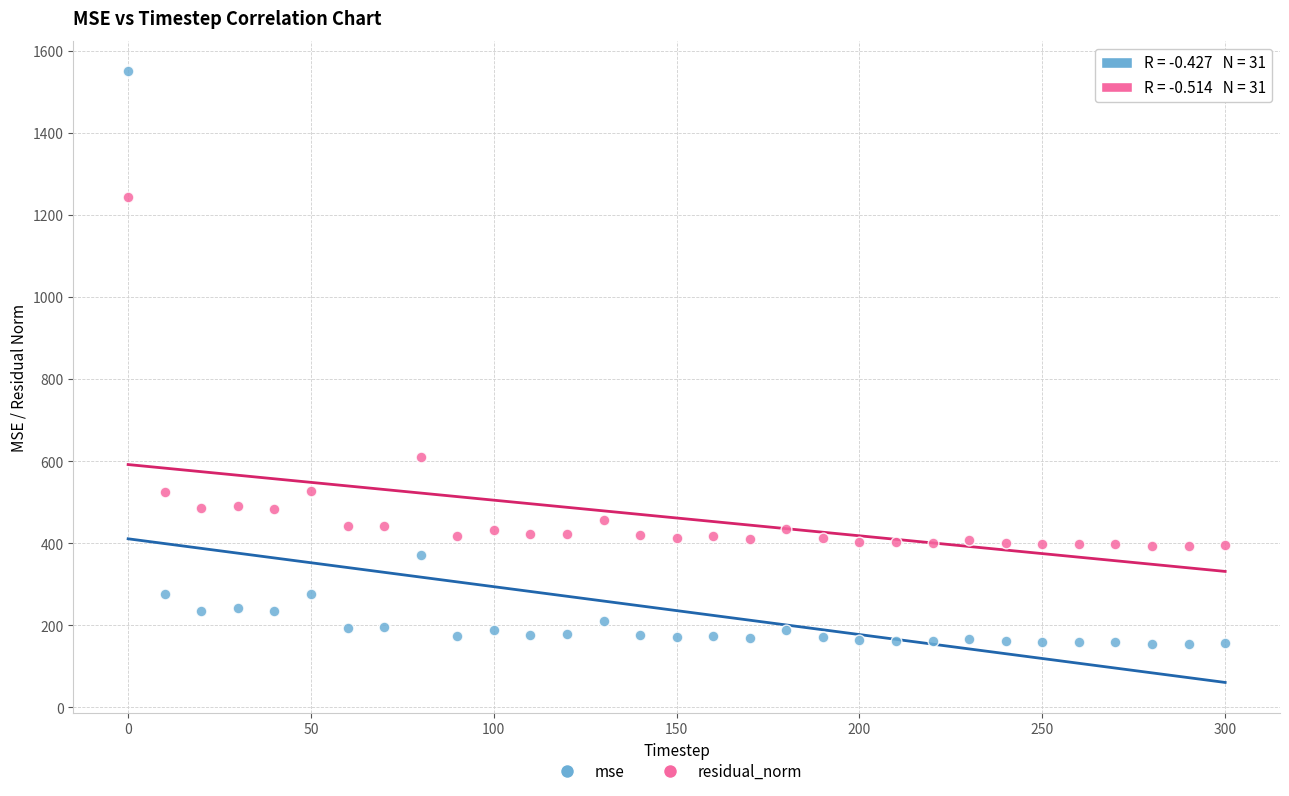

Which series reaches the minimum Y coordinate?

mse